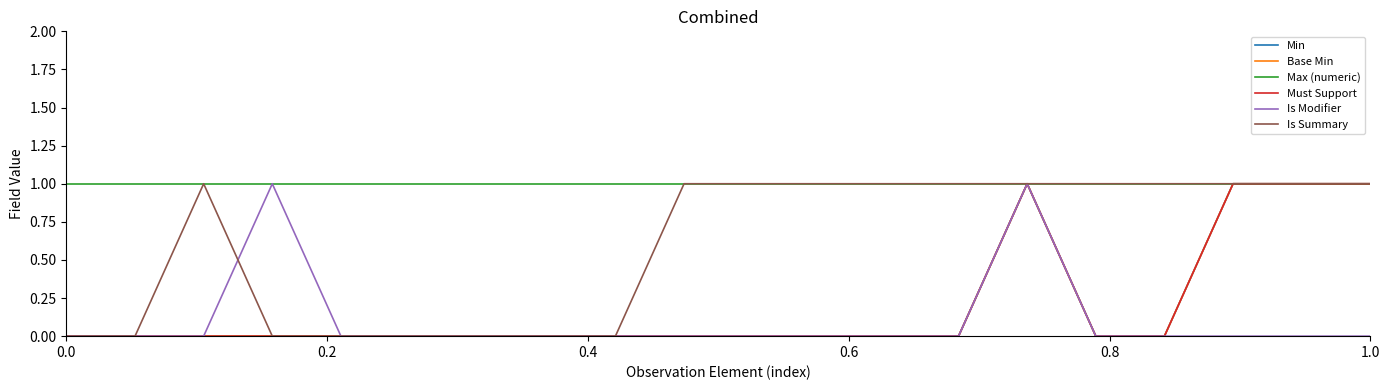

What is the sum of all Is Modifier values?

2